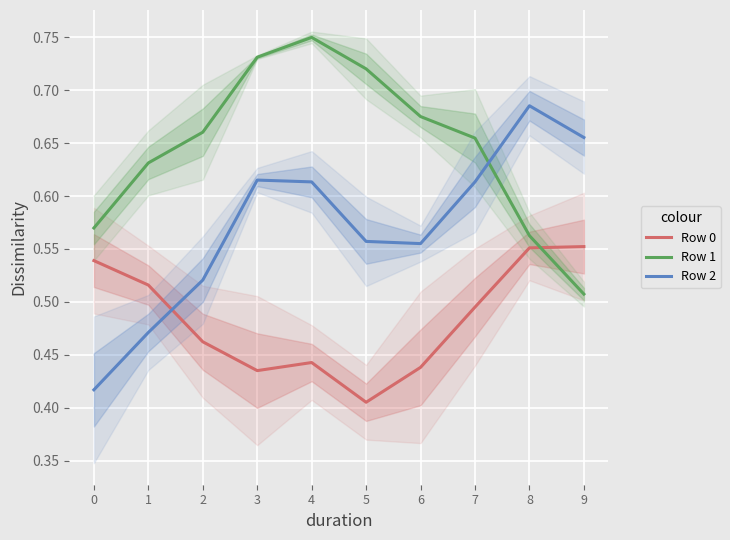

Which series has the largest range (max minus min)?

Row 2